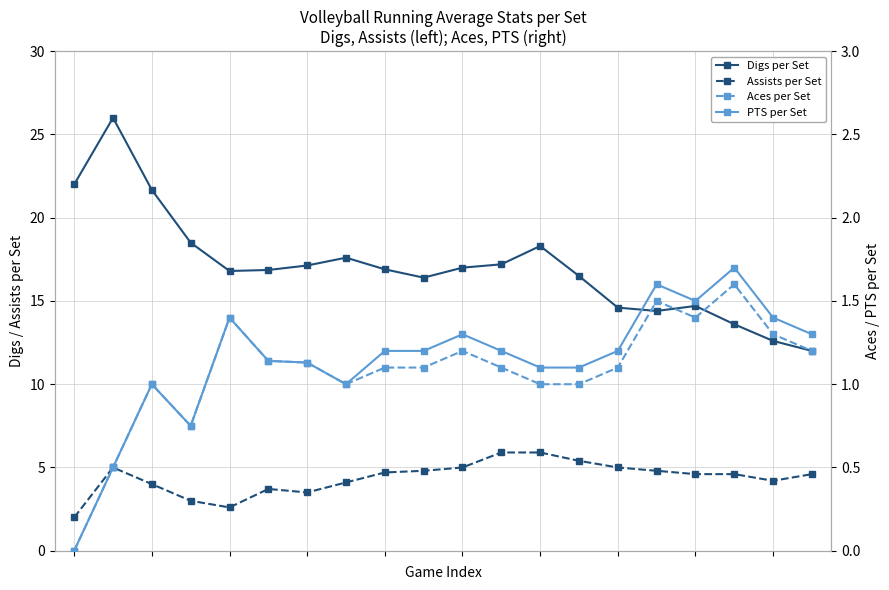

Is the value of Aces per Set at 3 greater than the value of Assists per Set at 19?

No